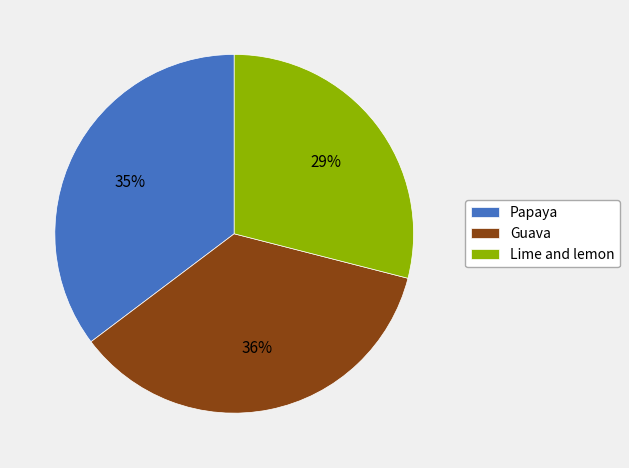

Do Guava and Lime and lemon together represent more than half of the pie?

Yes